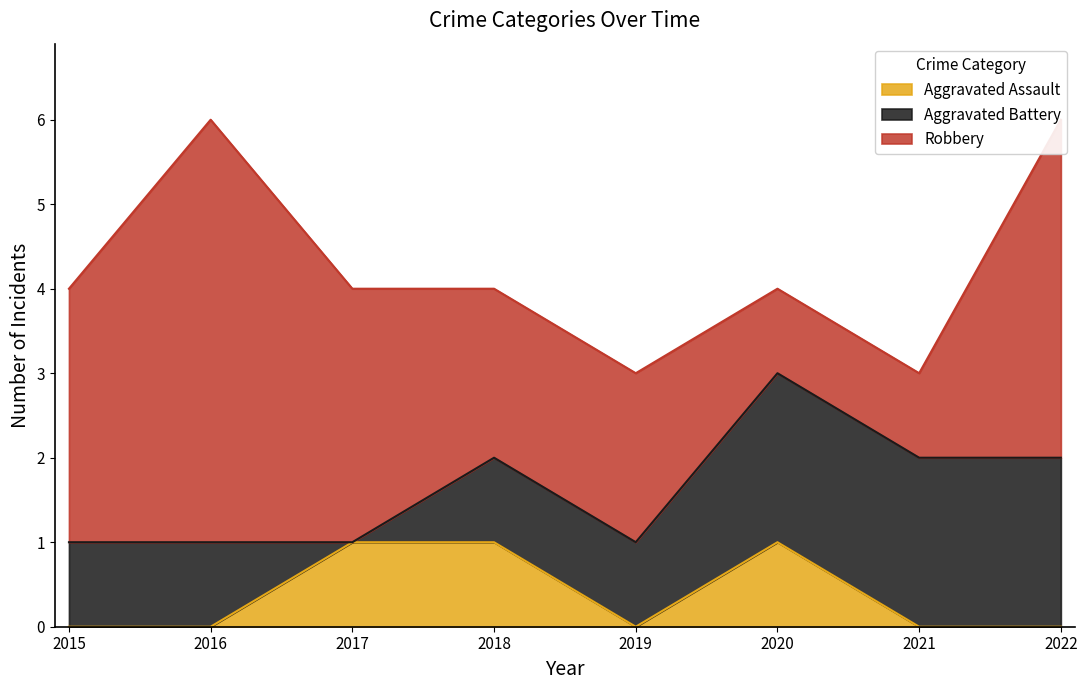

Which series changed the most between 2019 and 2022?

Robbery